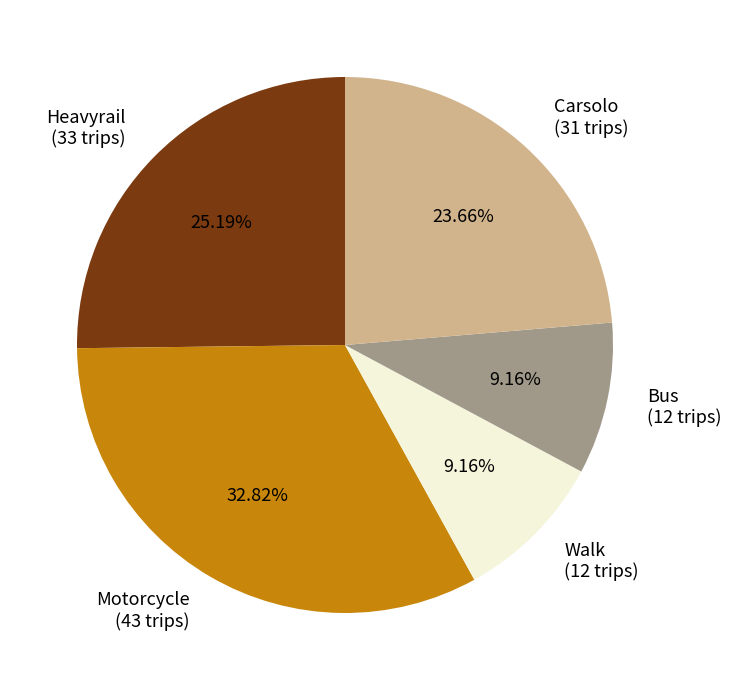

Is there a majority slice in this chart?

No